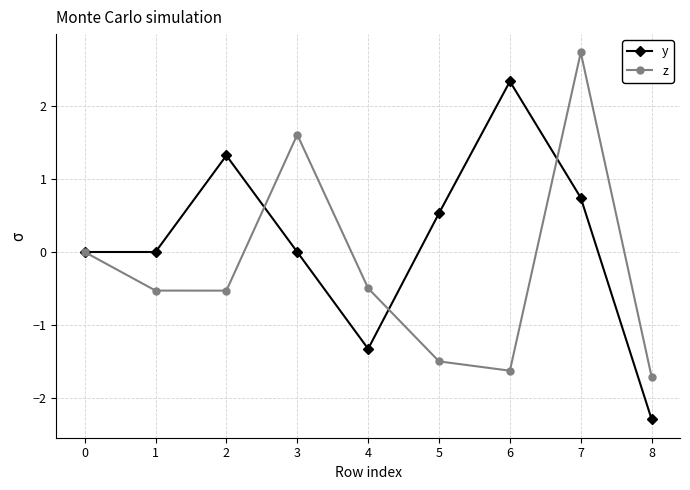

True or false: z and y intersect in this chart.

True